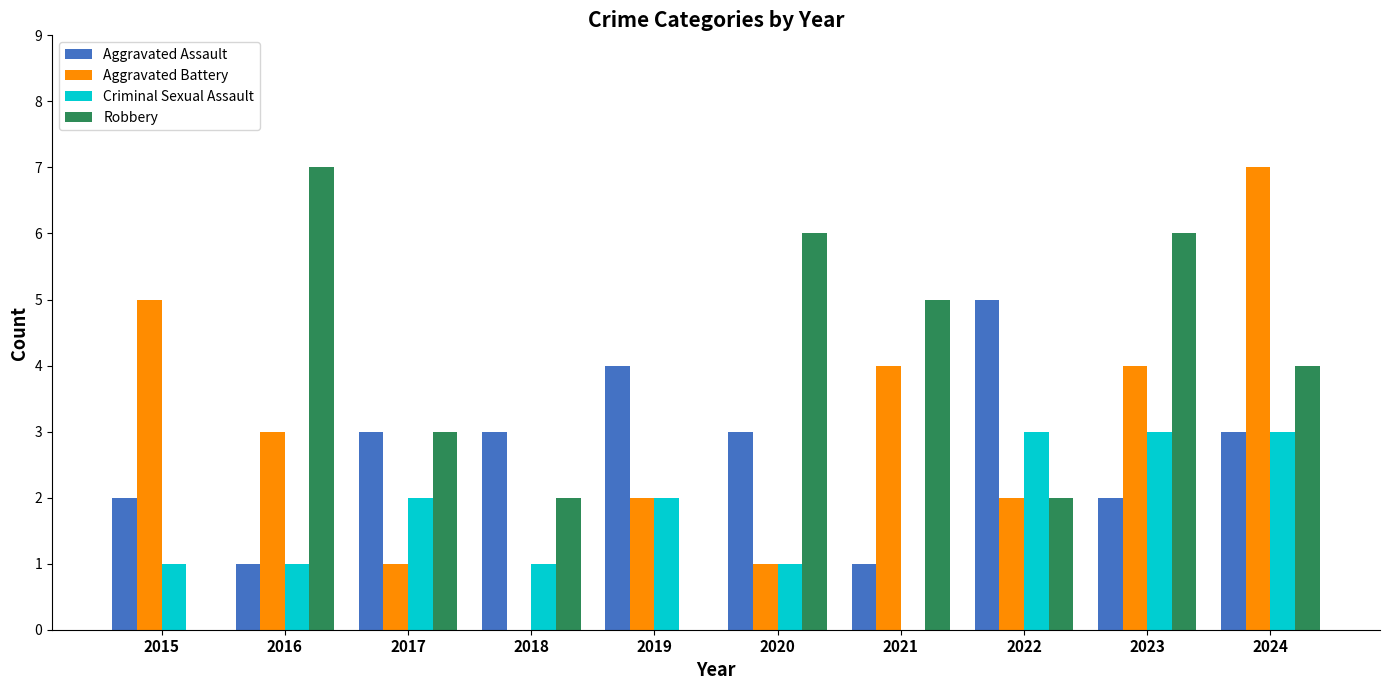

Is the value of Robbery at 2023 greater than the value of Aggravated Battery at 2022?

Yes